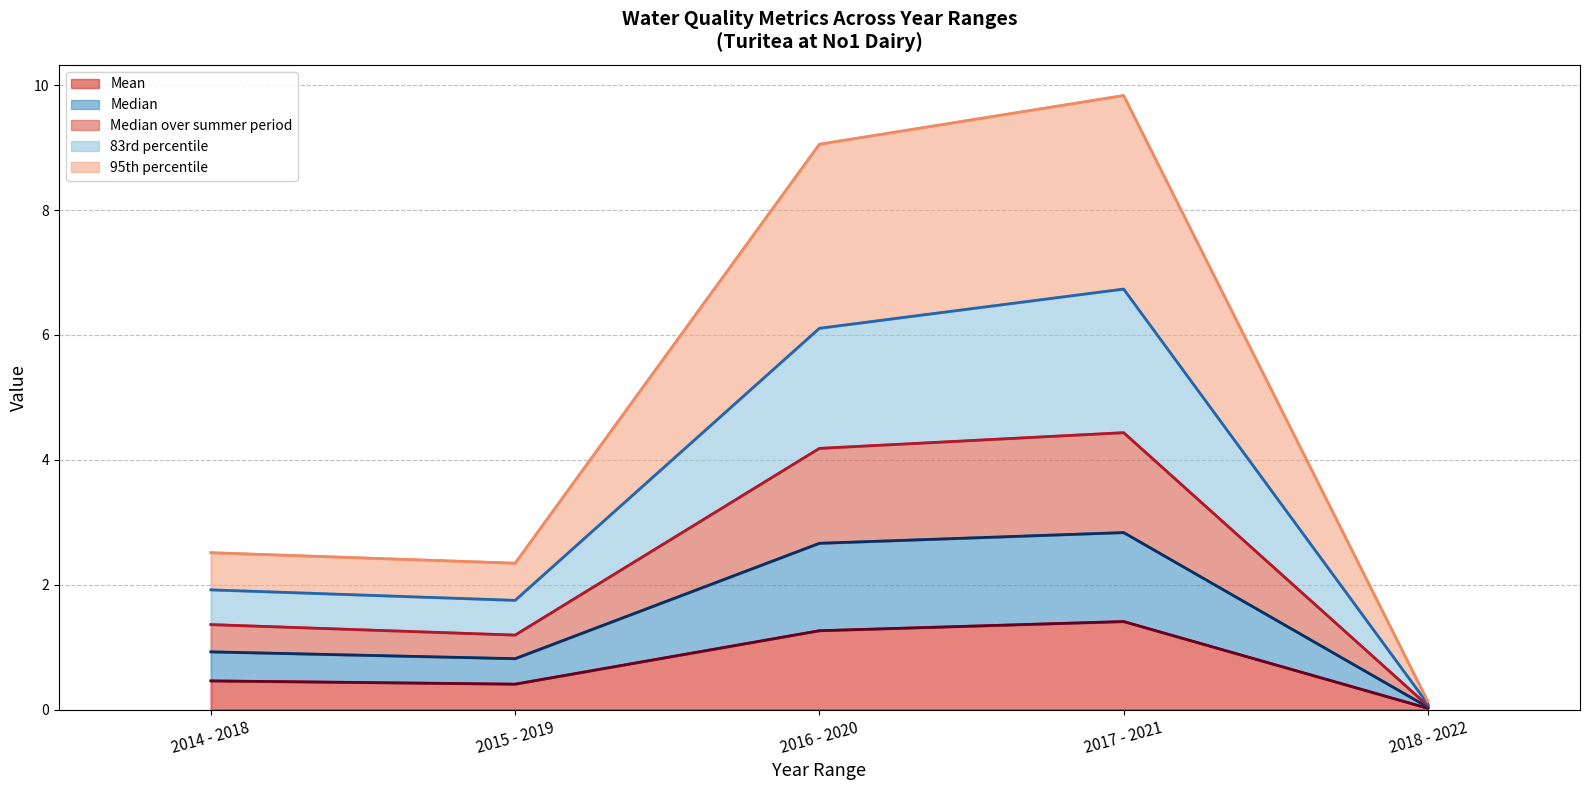

Rank the categories by Median value from highest to lowest.

2017 - 2021, 2016 - 2020, 2014 - 2018, 2015 - 2019, 2018 - 2022